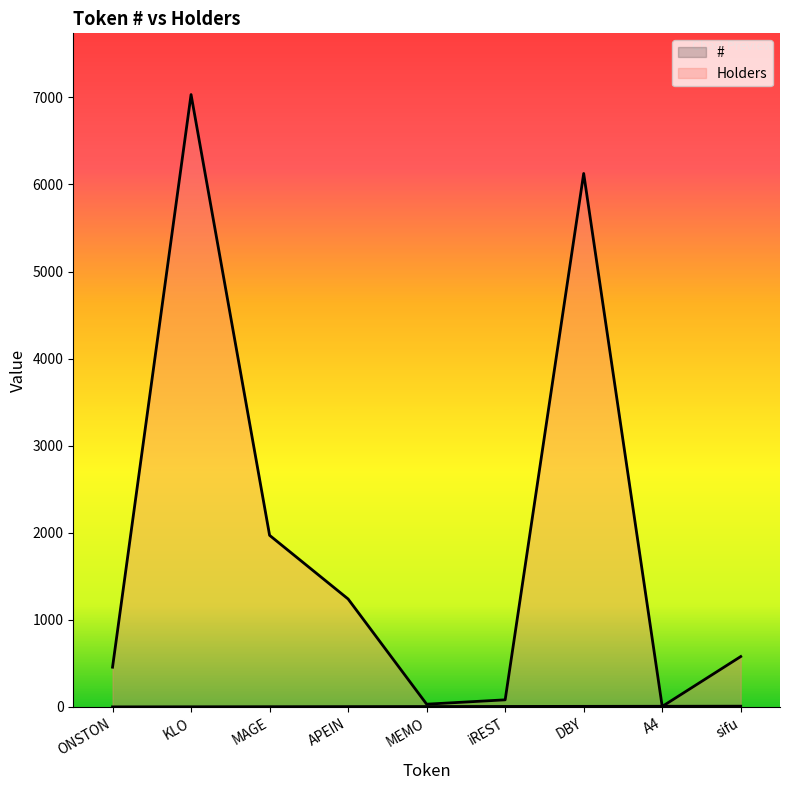

Which series has the largest range (max minus min)?

Holders